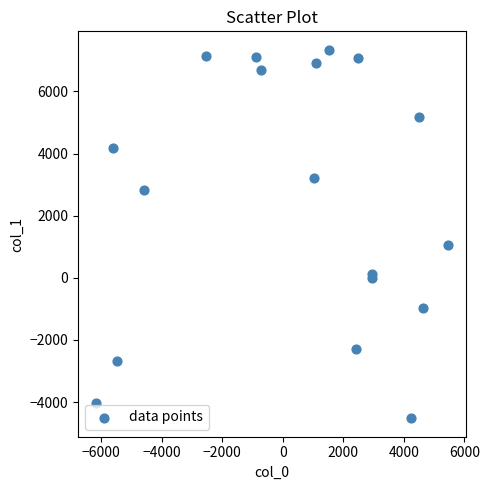

What Y value in the scatter plot is closest to 1409?

1056.7